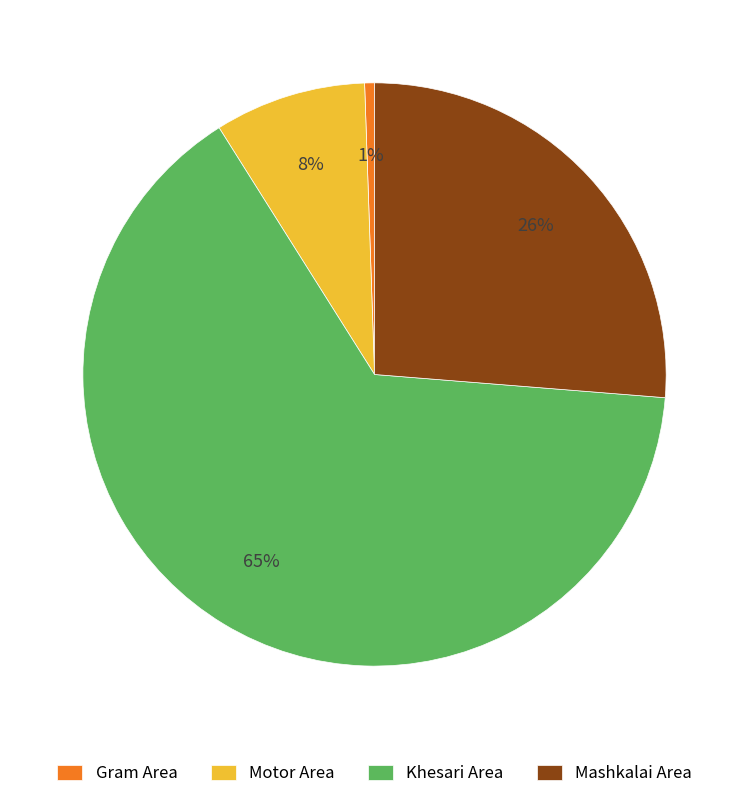

Rank the categories by value from lowest to highest.

Gram Area, Motor Area, Mashkalai Area, Khesari Area